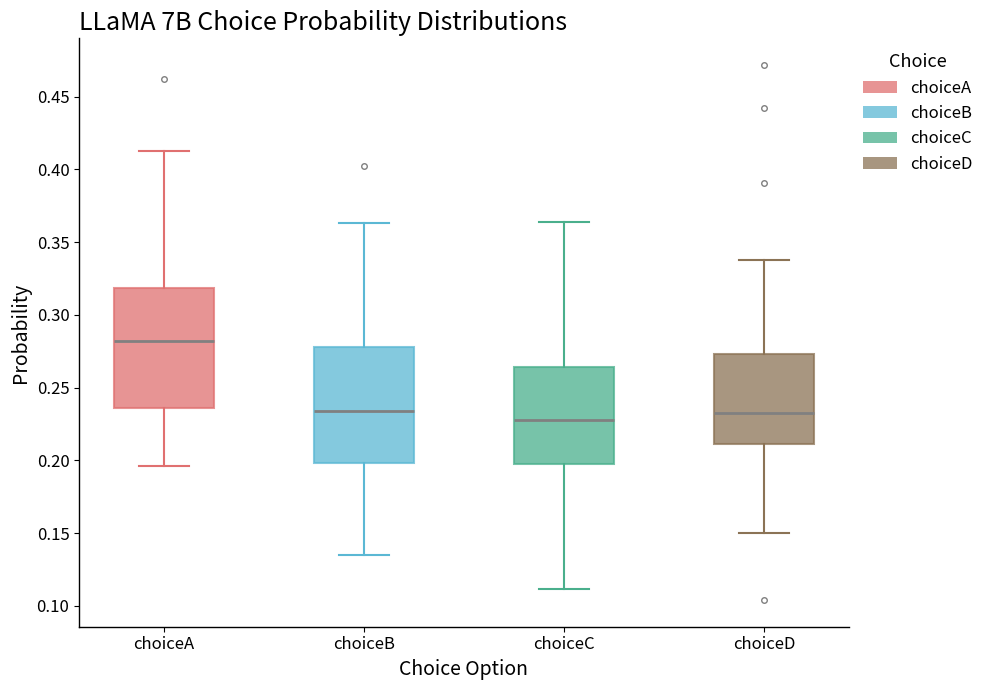

Where is the lower edge of the box for choiceC on the y-axis? The values are not printed on the chart, so give them approximately, as read against the axis.

0.195